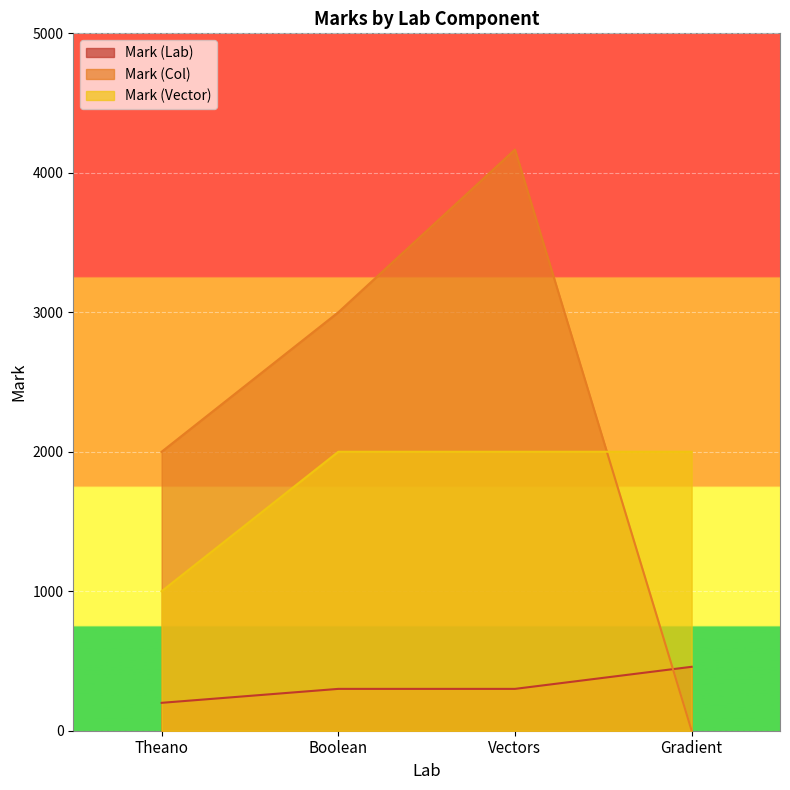

What is the maximum value shown in the chart?

4166.7